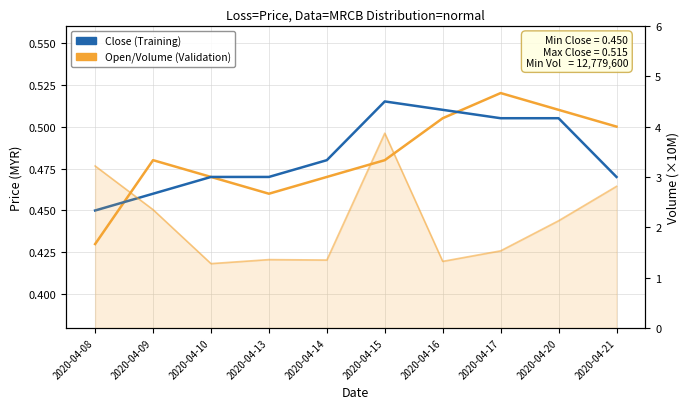

Reading right to left, what are all the values shown in this chart?

Close: 0.5	0.5	0.5	0.5	0.5	0.5	0.5	0.5	0.5	0.5
Open: 0.5	0.5	0.5	0.5	0.5	0.5	0.5	0.5	0.5	0.4
Volume (×10M): 2.8	2.1	1.5	1.3	3.9	1.3	1.4	1.3	2.4	3.2